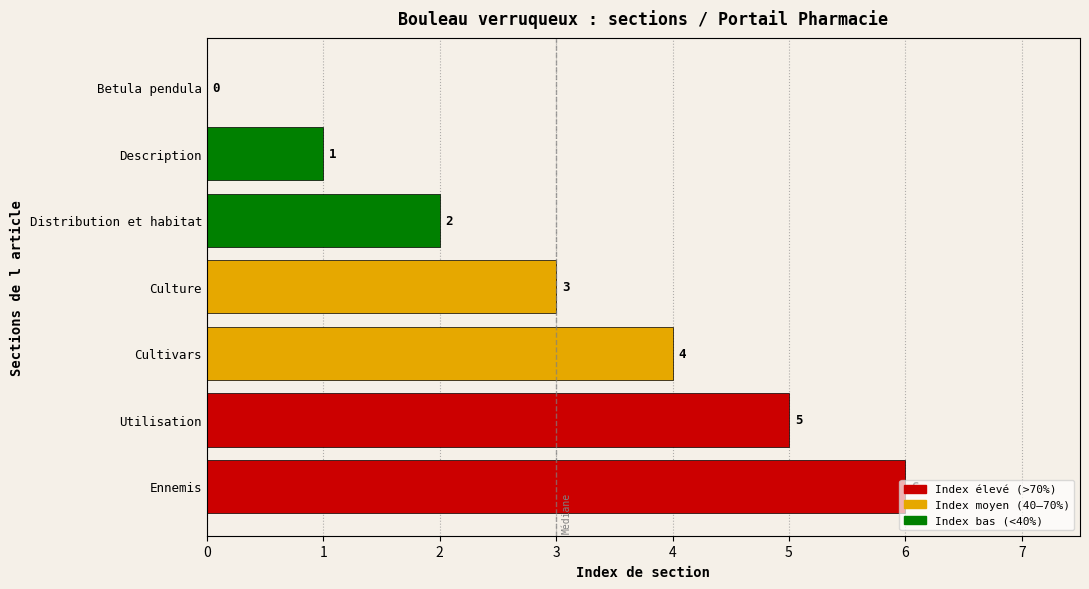

What is the maximum value shown in the chart?

6